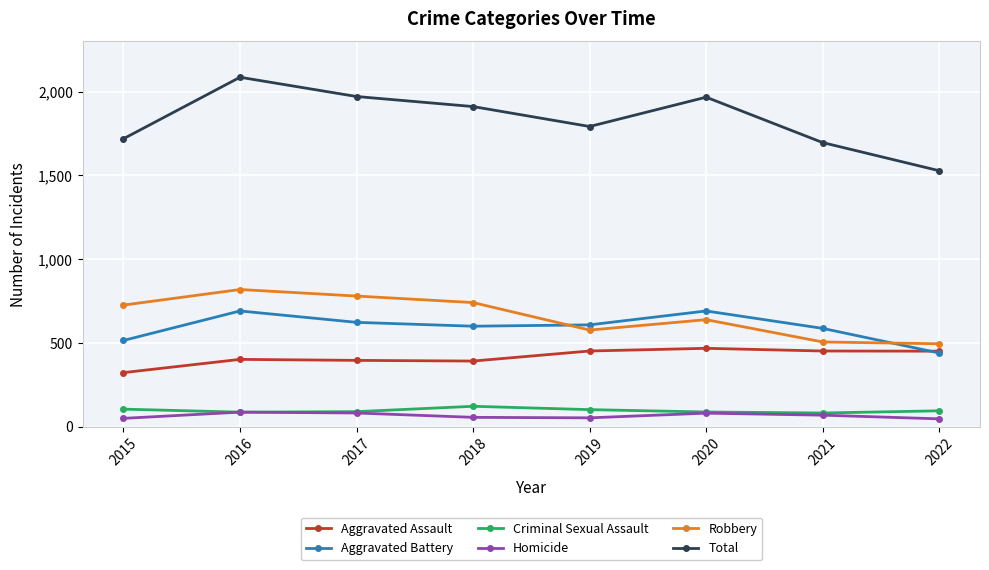

True or false: Homicide has more than 1 interior local peaks.

True